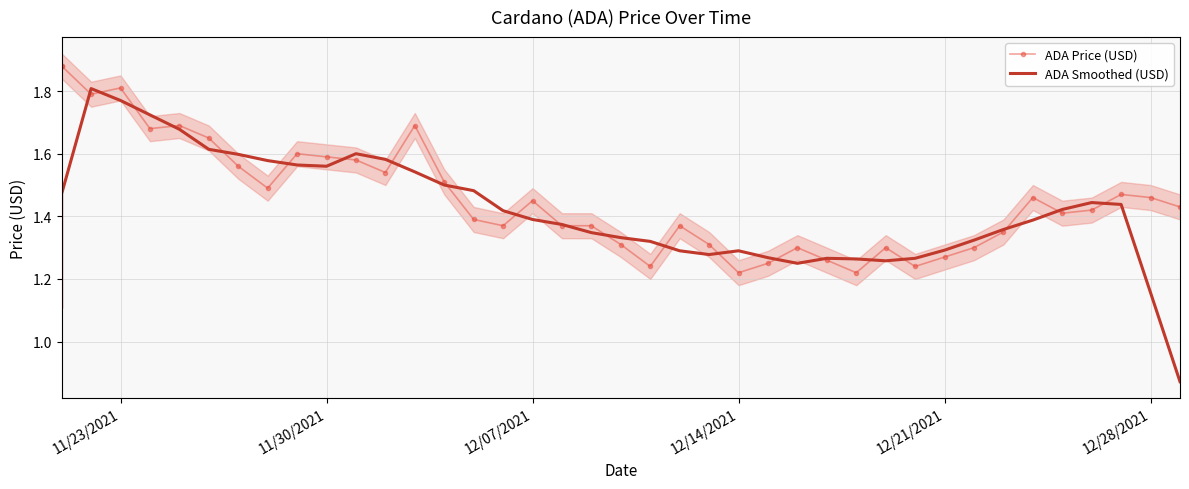

Which series has the widest spread of values?

ADA Smoothed (USD)